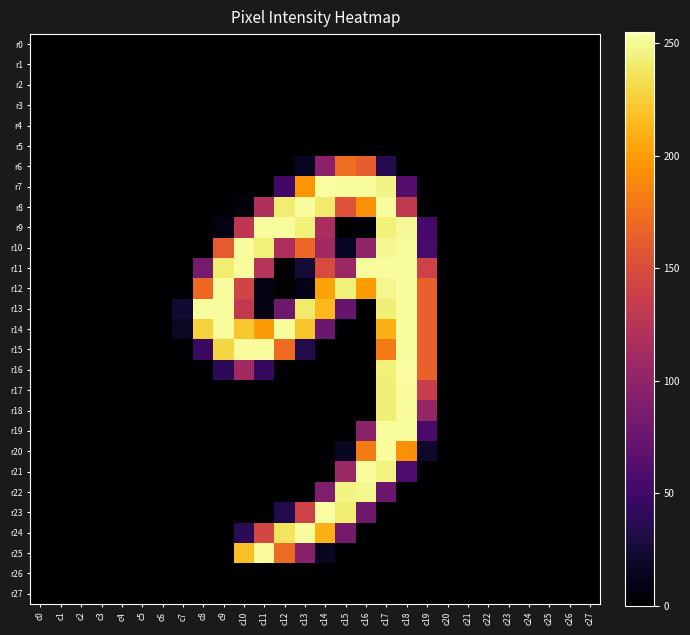

How many distinct data groups are displayed?

28